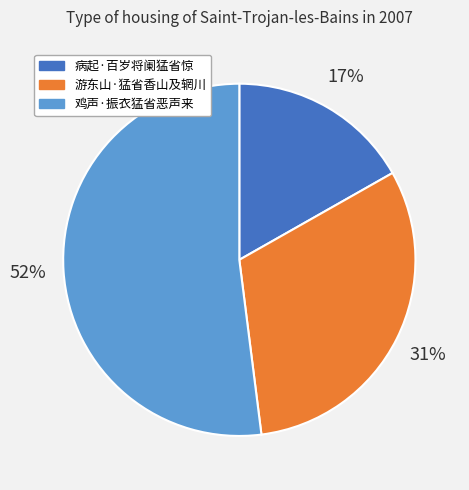

Does 鸡声·振衣猛省恶声来 represent more than half of the total?

Yes